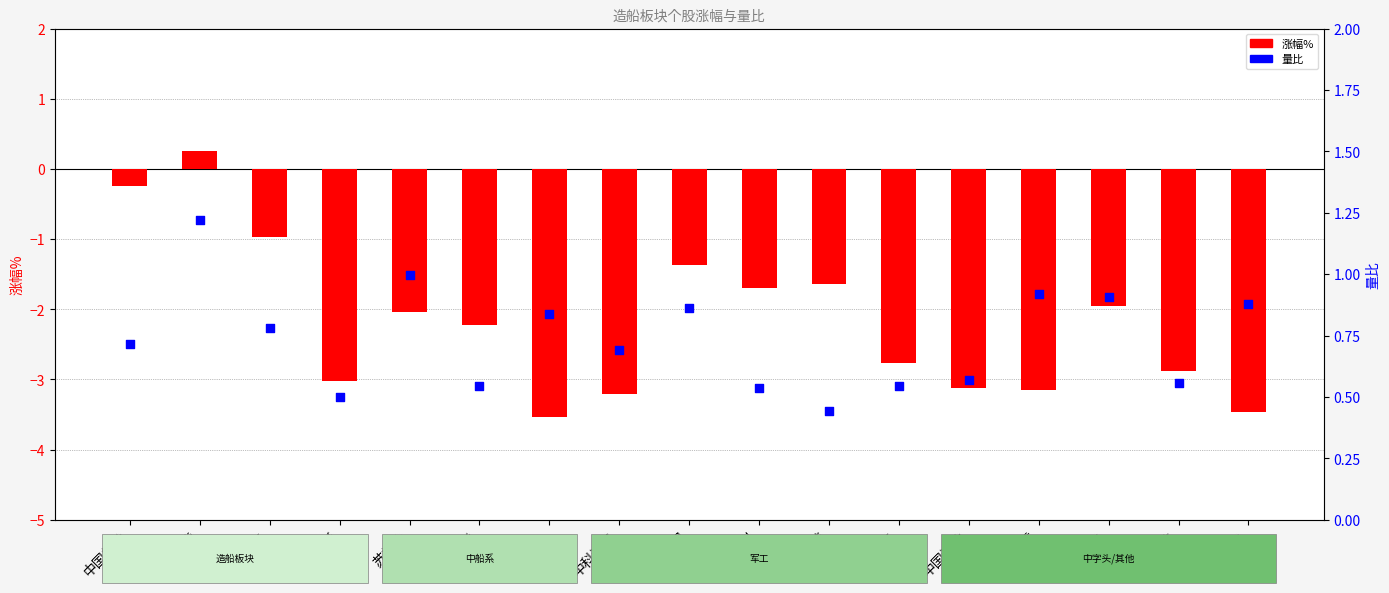

Which series contains the lowest Y value?

涨幅%